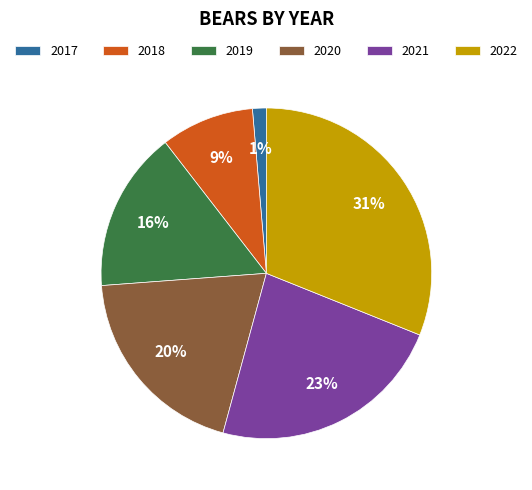

Rank the categories by value from highest to lowest.

2022, 2021, 2020, 2019, 2018, 2017